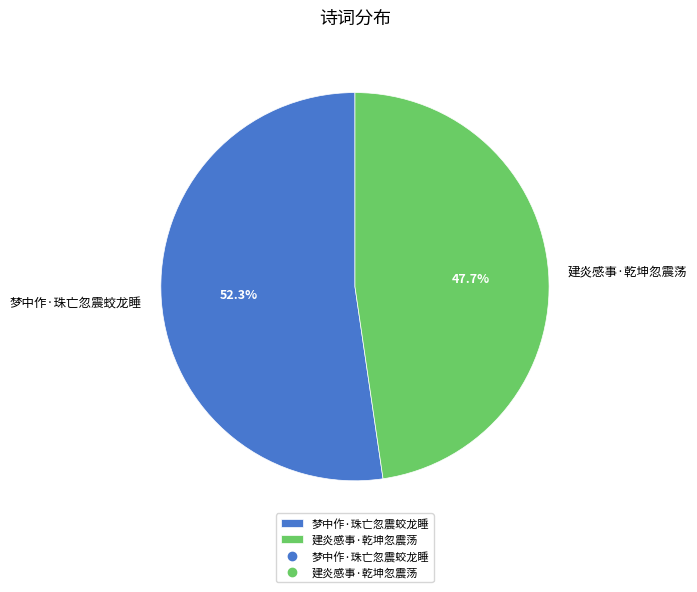

Count the number of slices in the pie.

2